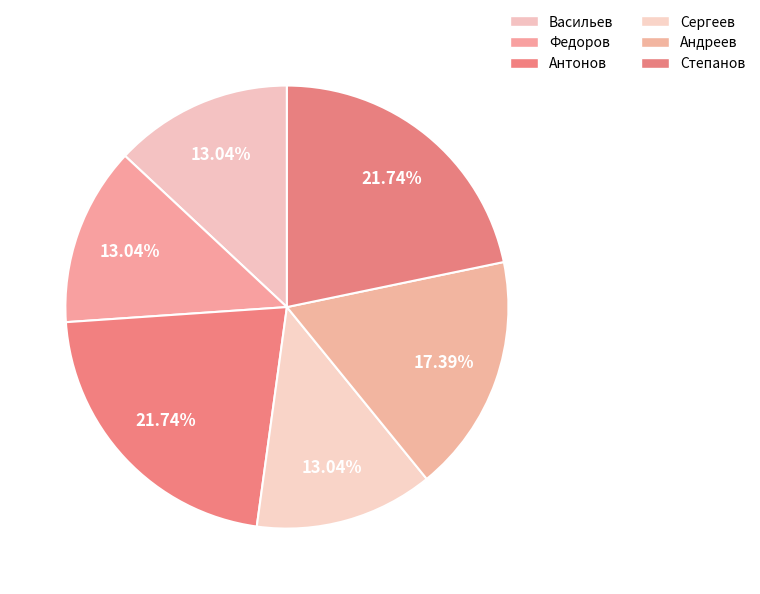

What is the ratio of the value at Сергеев to the value at Федоров?

1.0